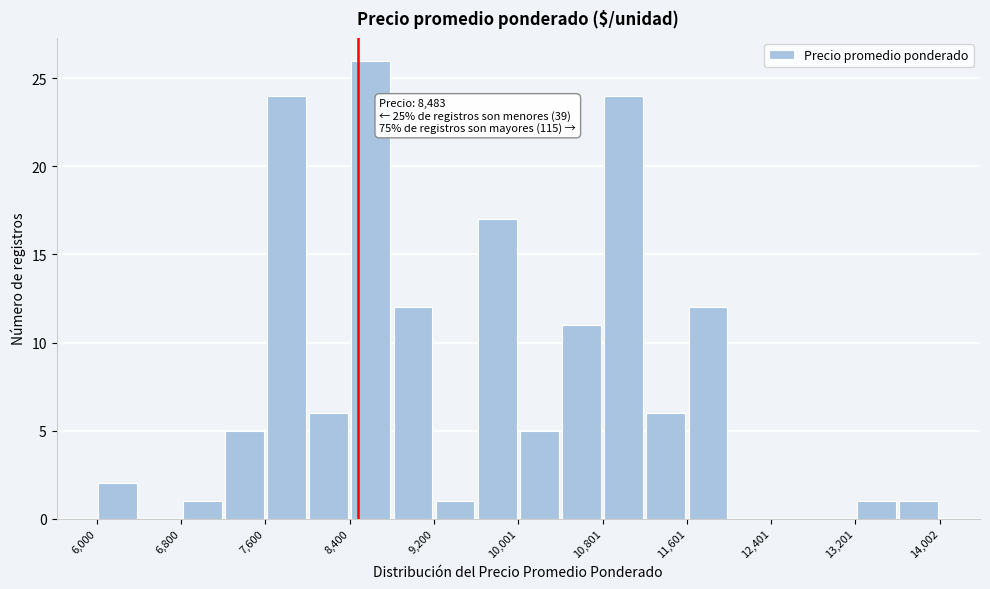

Over which range of the x-axis is the bar tallest?

8400 to 8800